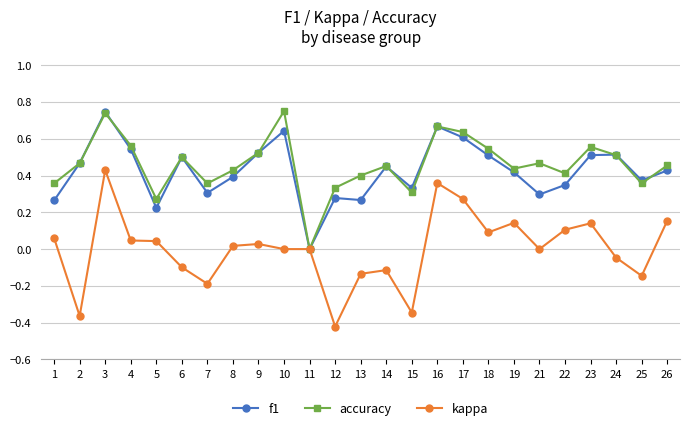

Between 11 and 14, which series saw the biggest shift?

accuracy